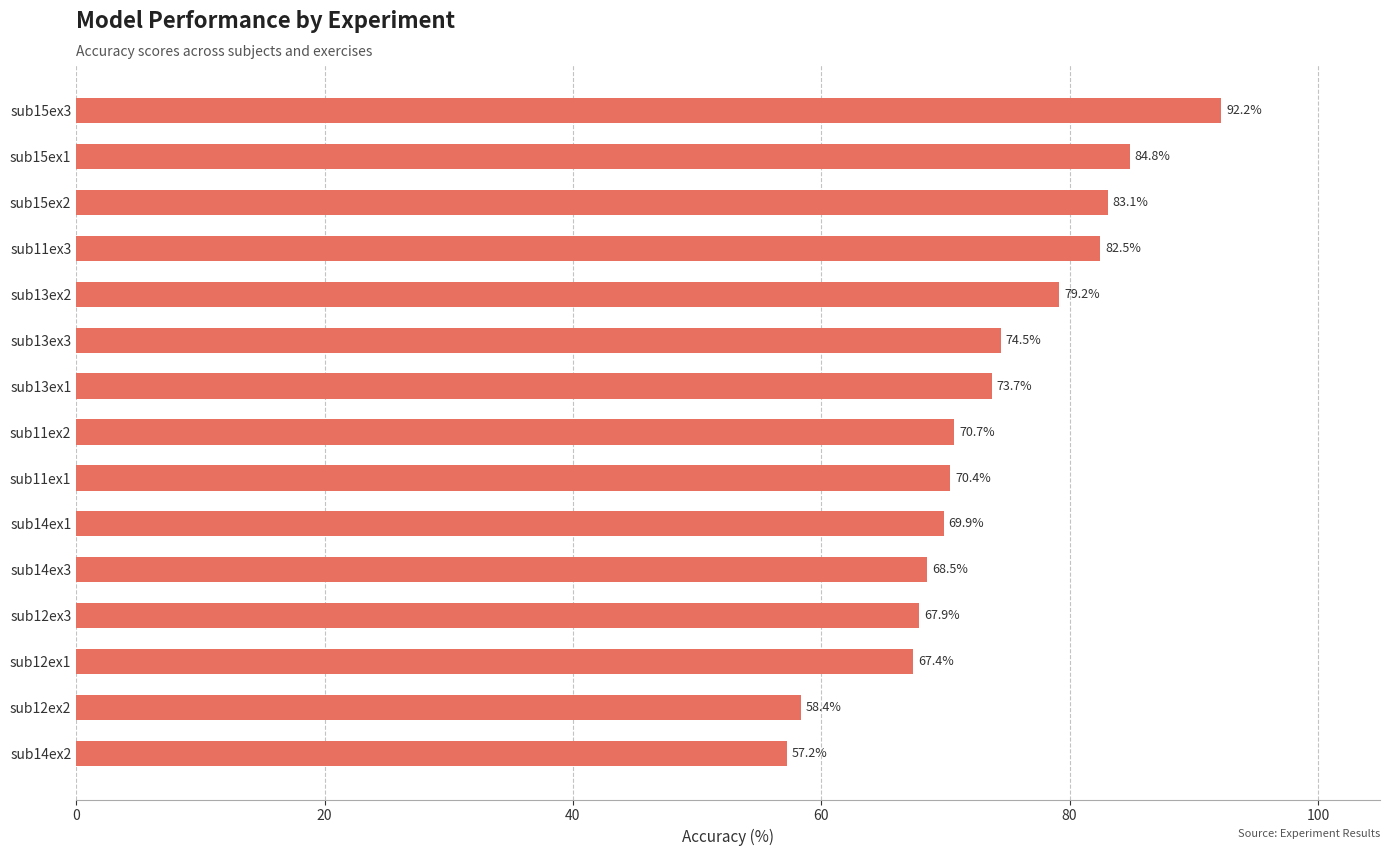

How many values are below 70?

6